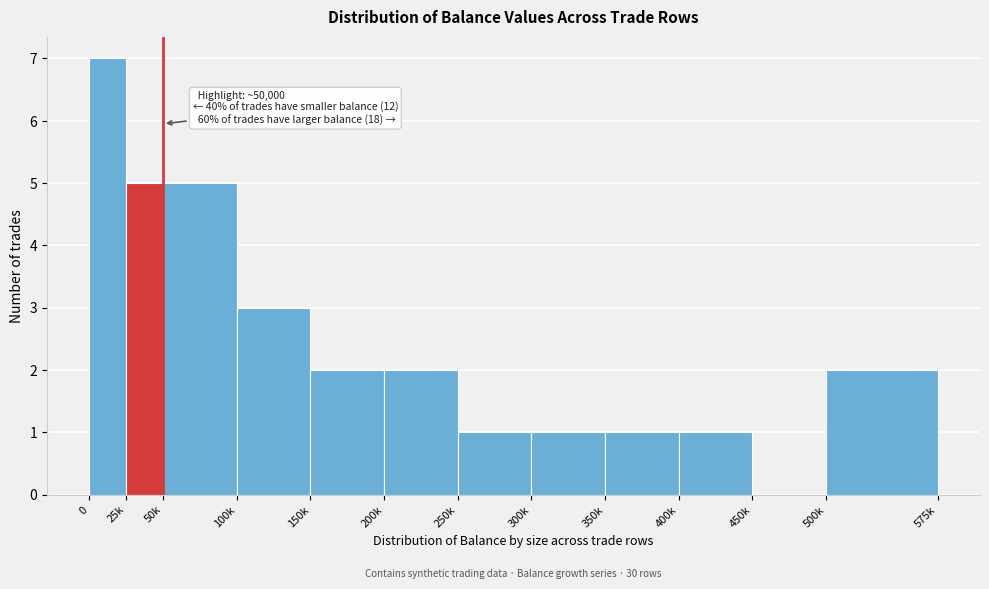

Reading left to right, what are all the values shown in this chart?

0=7	25k=5	50k=5	100k=3	150k=2	200k=2	250k=1	300k=1	350k=1	400k=1	450k=0	500k=2